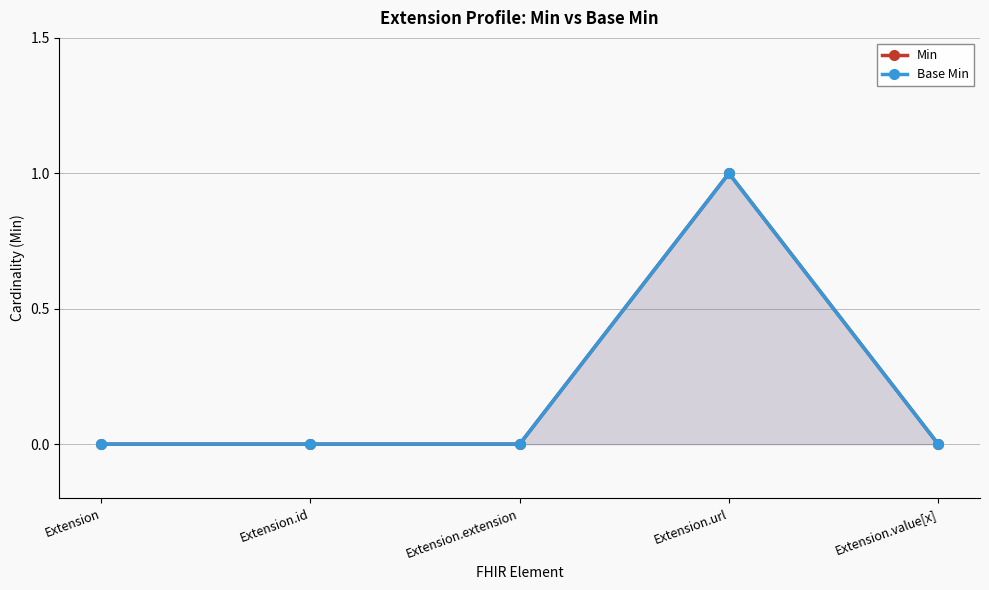

Does the chart display data point markers on the line(s)?

Yes